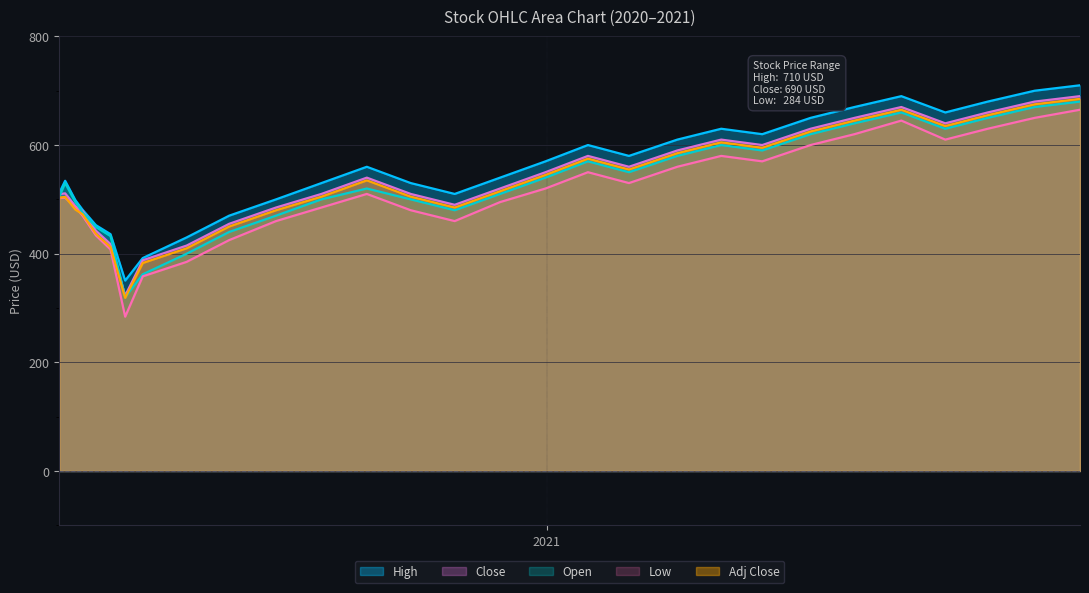

Which series has the largest range (max minus min)?

Low